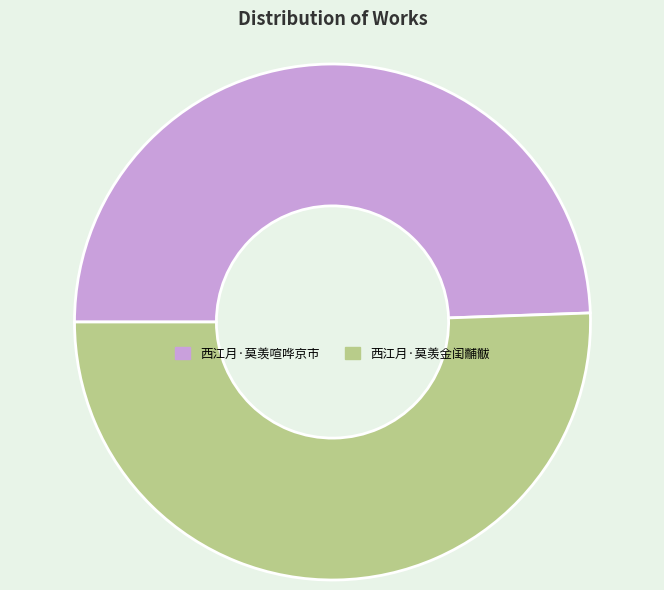

What is the ratio of the value at 西江月·莫羡金闺黼黻 to the value at 西江月·莫羡喧哗京市?

1.0